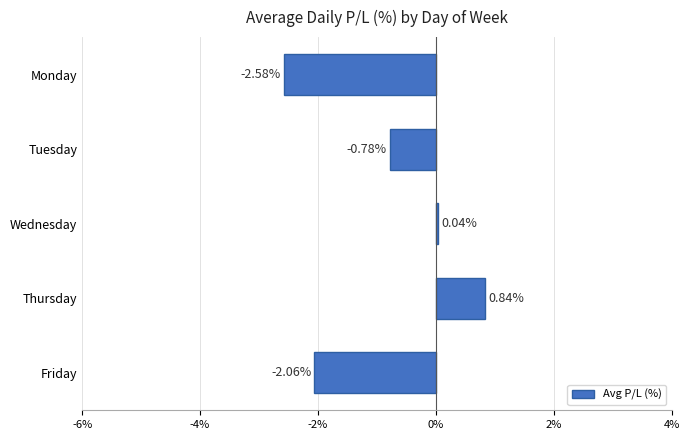

How many values are below zero?

3